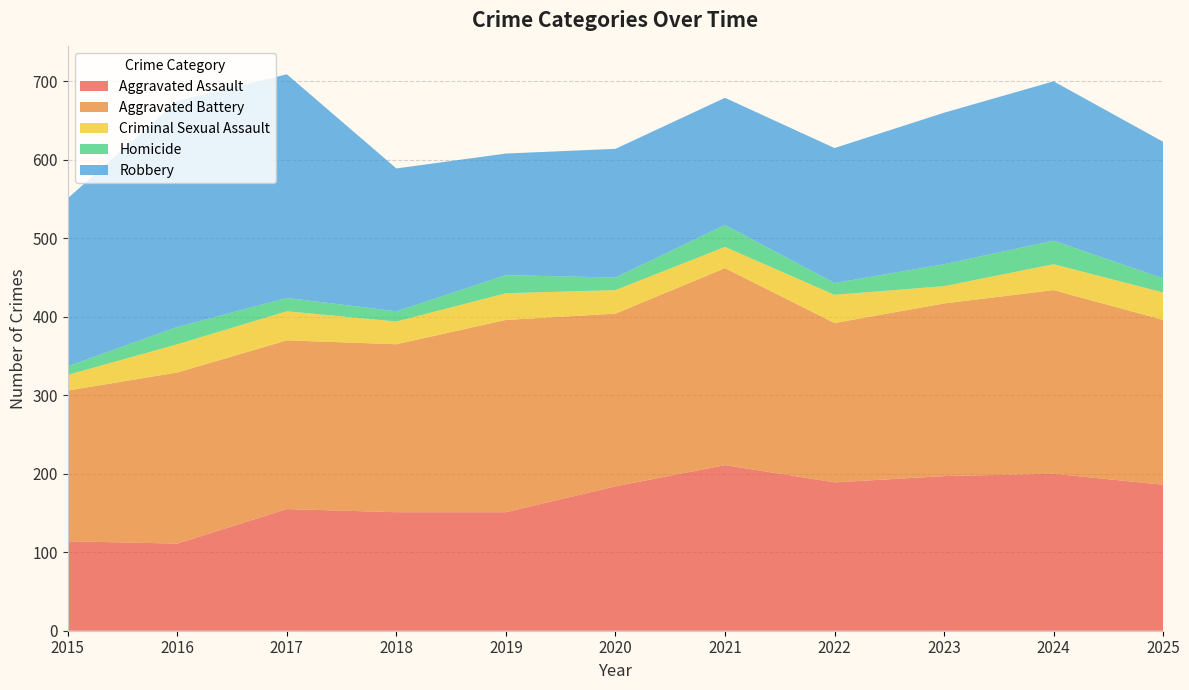

Reading left to right, transcribe all the data shown in this chart.

Aggravated Assault: 2015=114	2016=111	2017=155	2018=151	2019=151	2020=184	2021=211	2022=189	2023=197	2024=200	2025=186
Aggravated Battery: 2015=192	2016=218	2017=215	2018=214	2019=245	2020=220	2021=251	2022=203	2023=220	2024=234	2025=210
Criminal Sexual Assault: 2015=20	2016=36	2017=37	2018=29	2019=34	2020=30	2021=27	2022=36	2023=22	2024=33	2025=35
Homicide: 2015=11	2016=22	2017=17	2018=13	2019=23	2020=16	2021=28	2022=15	2023=28	2024=30	2025=18
Robbery: 2015=214	2016=288	2017=285	2018=182	2019=155	2020=164	2021=162	2022=172	2023=193	2024=203	2025=174